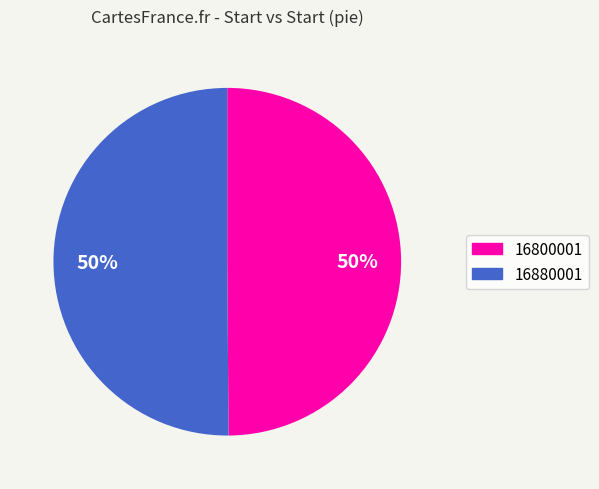

Approximately how many times larger is the value at 16880001 compared to 16800001?

1.0